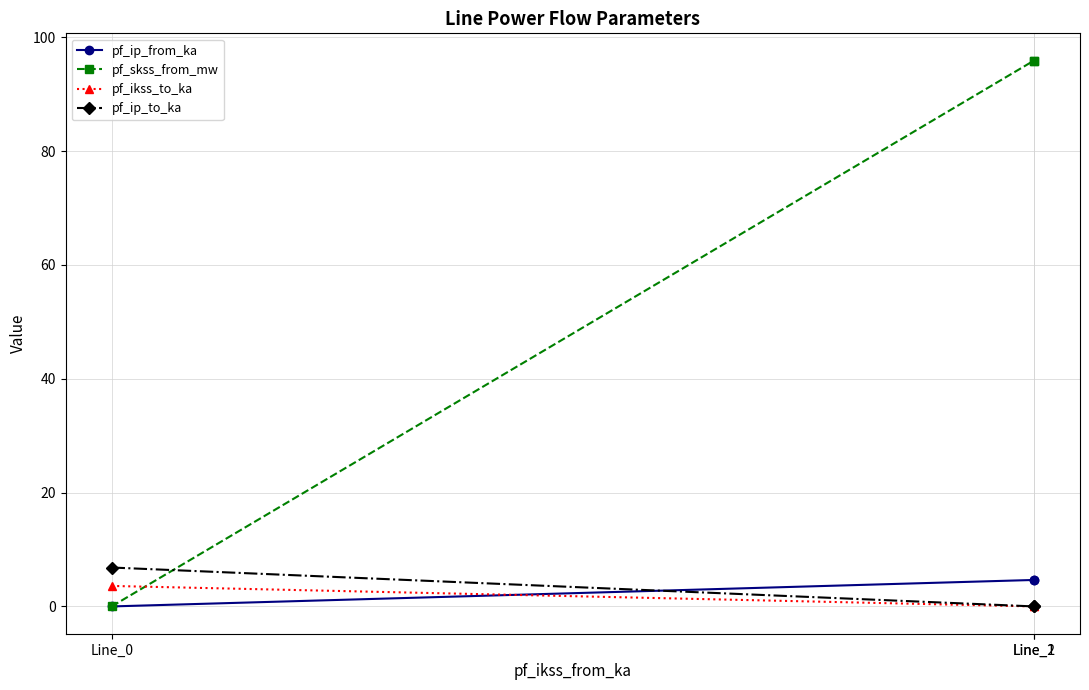

What is the highest value of the pf_ikss_to_ka series?

3.6